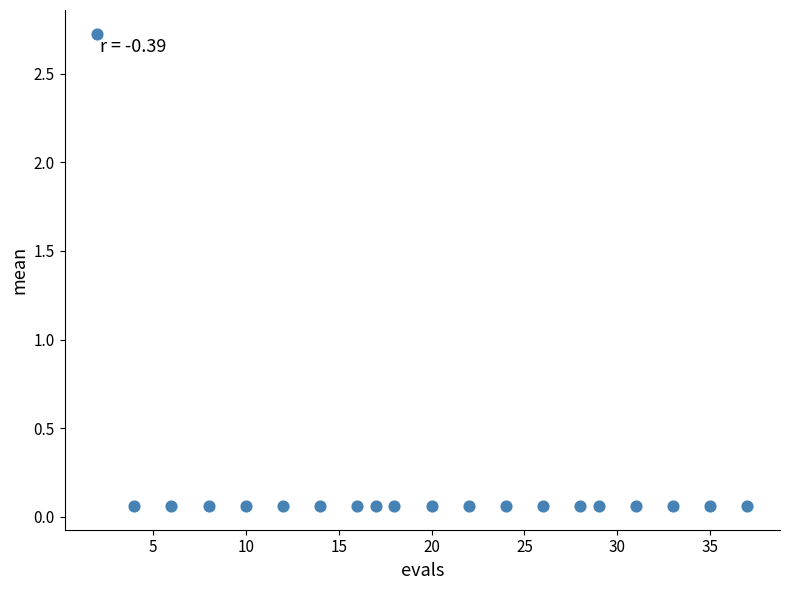

What is the range of Y values (max minus min)?

2.7